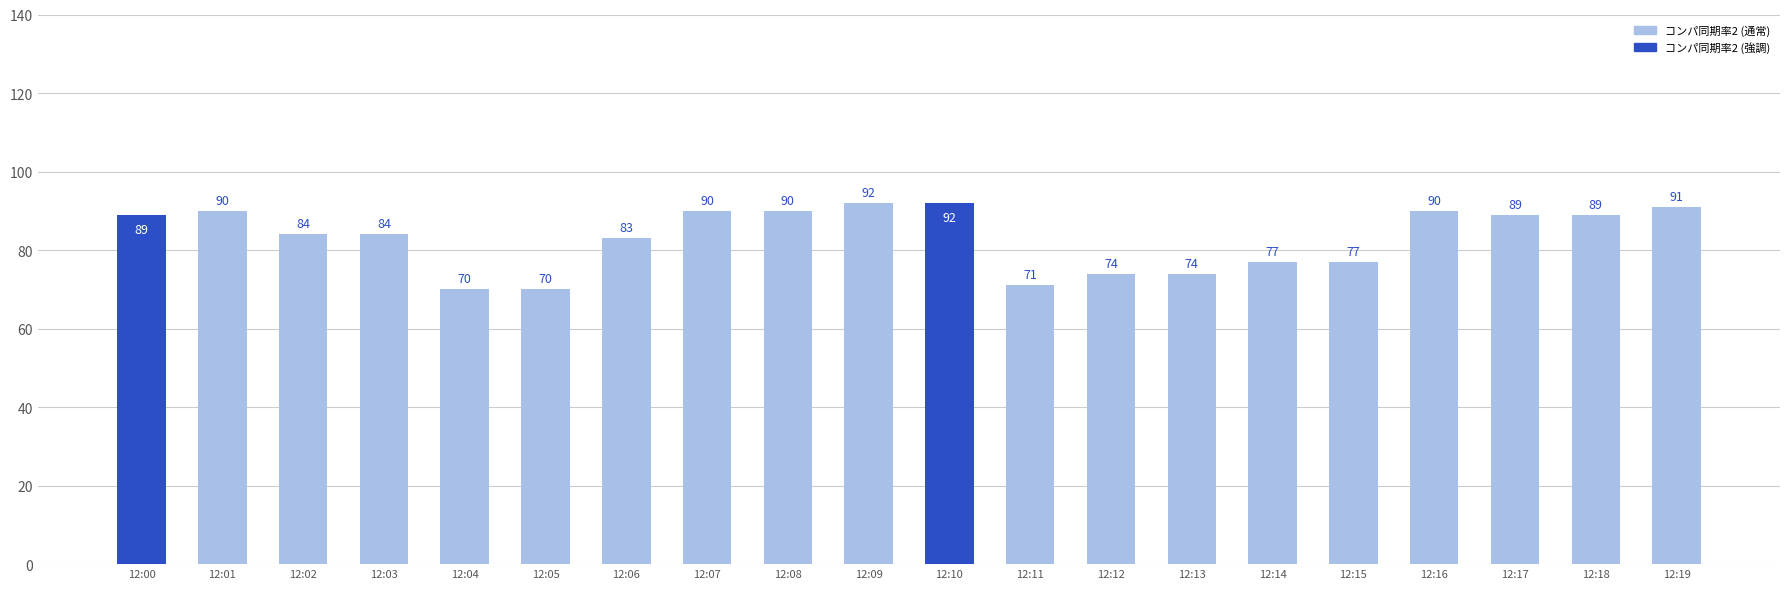

How many categories are shown in the chart?

20